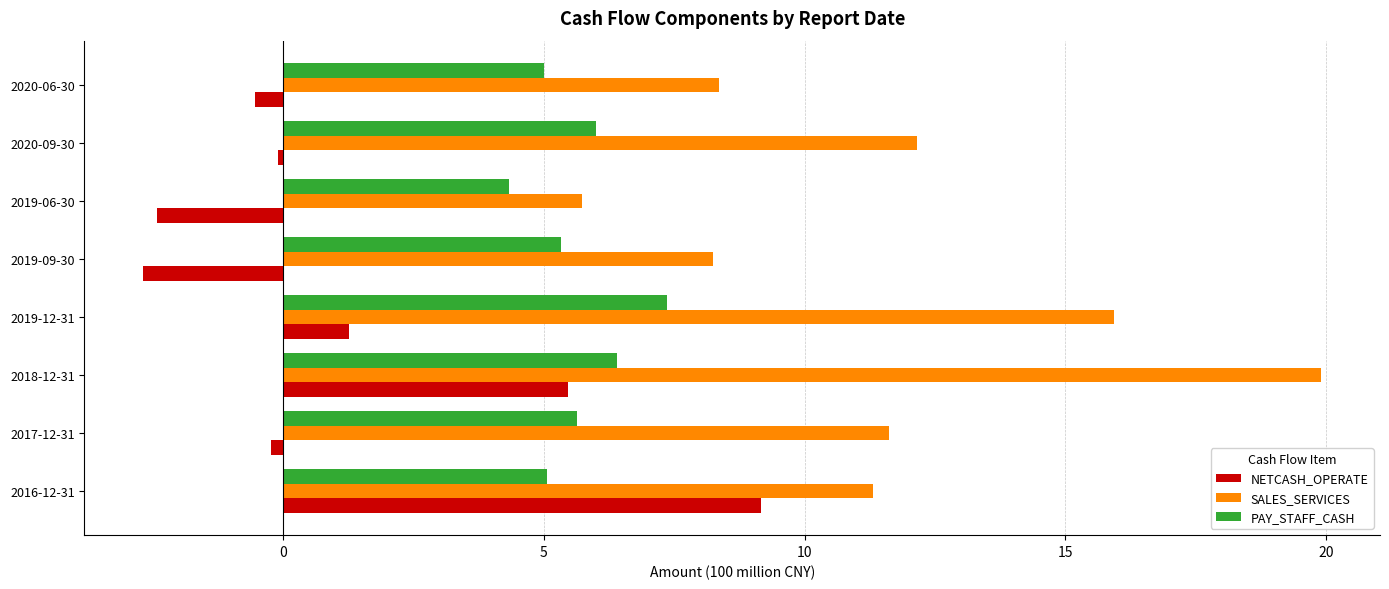

What is the total value across all series at 2016-12-31?

25.6